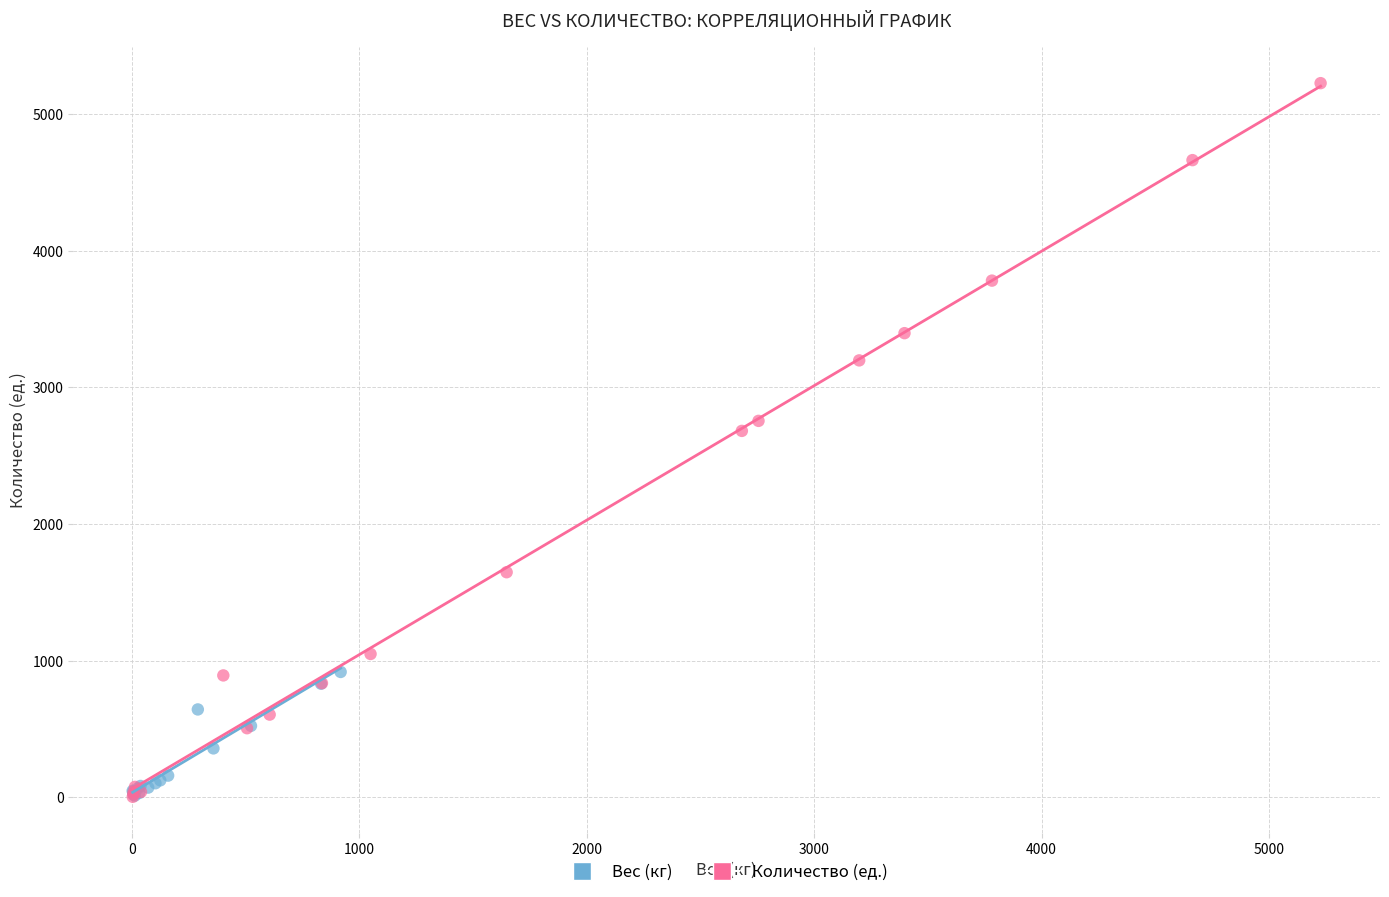

Which series has the largest Y range (max minus min)?

Количество (ед.)